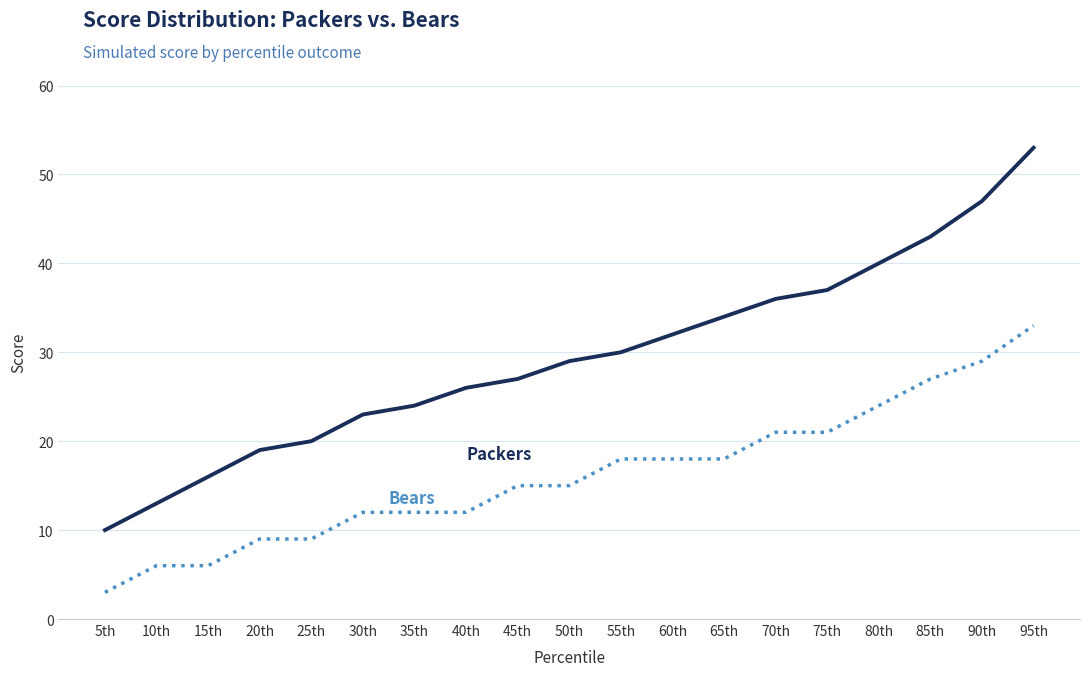

What is the total value across all series at 35th?

36